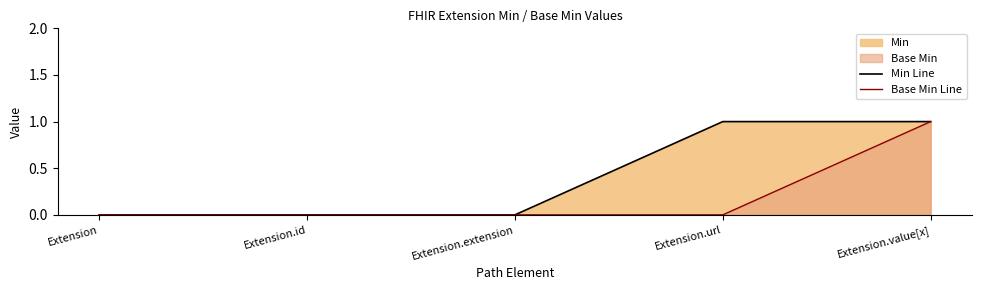

Does the chart have visible grid lines?

No